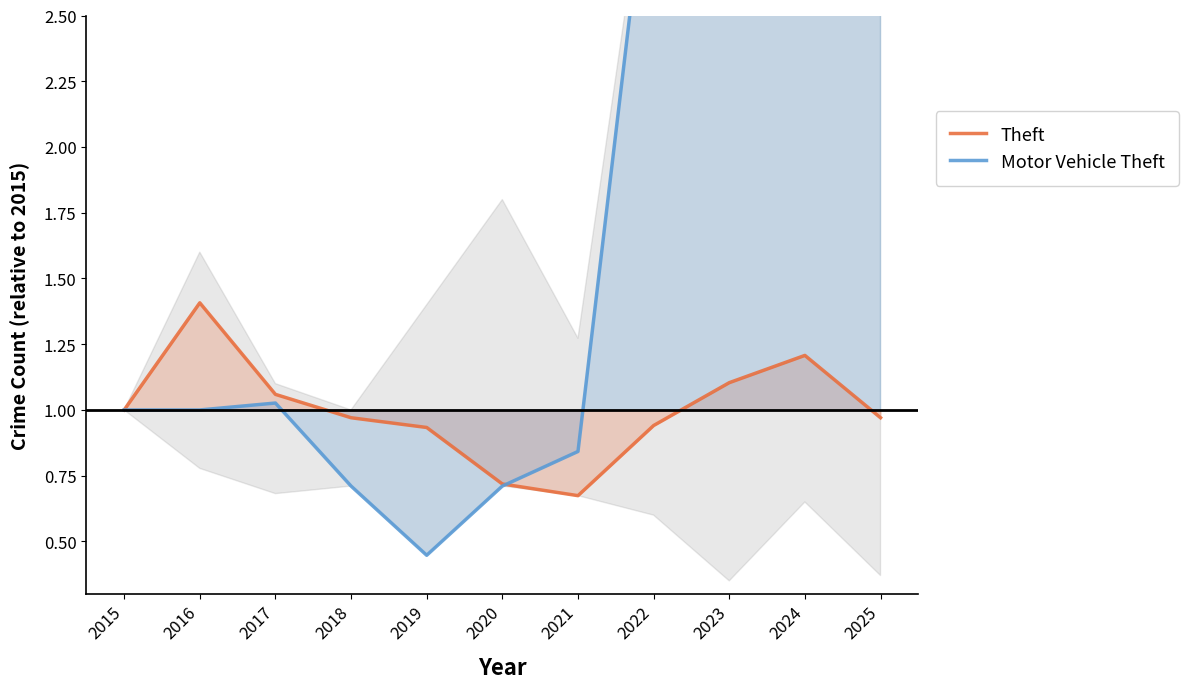

Rank the series by their maximum value, from lowest to highest.

Theft, Motor Vehicle Theft